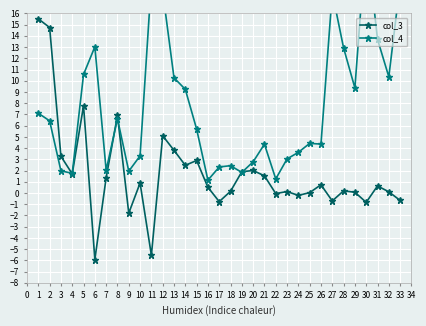

What is the value of the col_3 point at the 20th from the left?

2.0